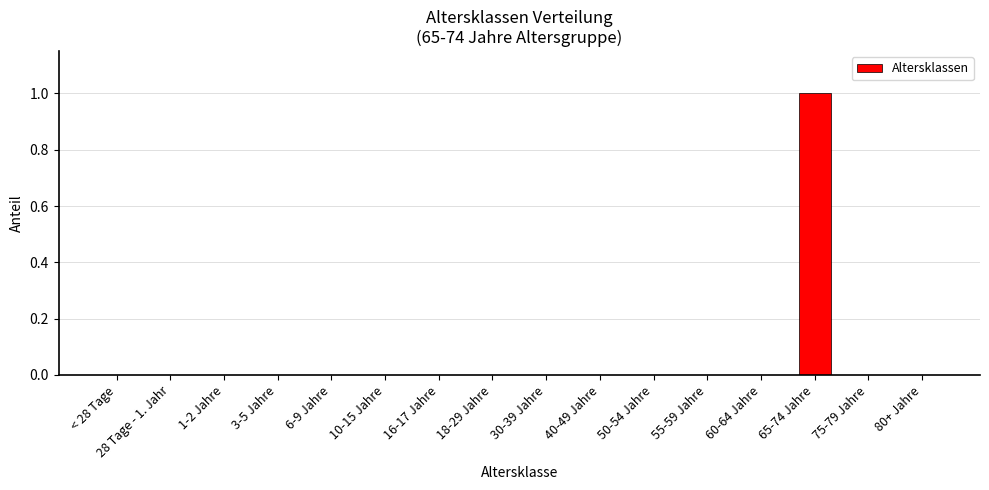

Which category has the highest value across all series?

65-74 Jahre